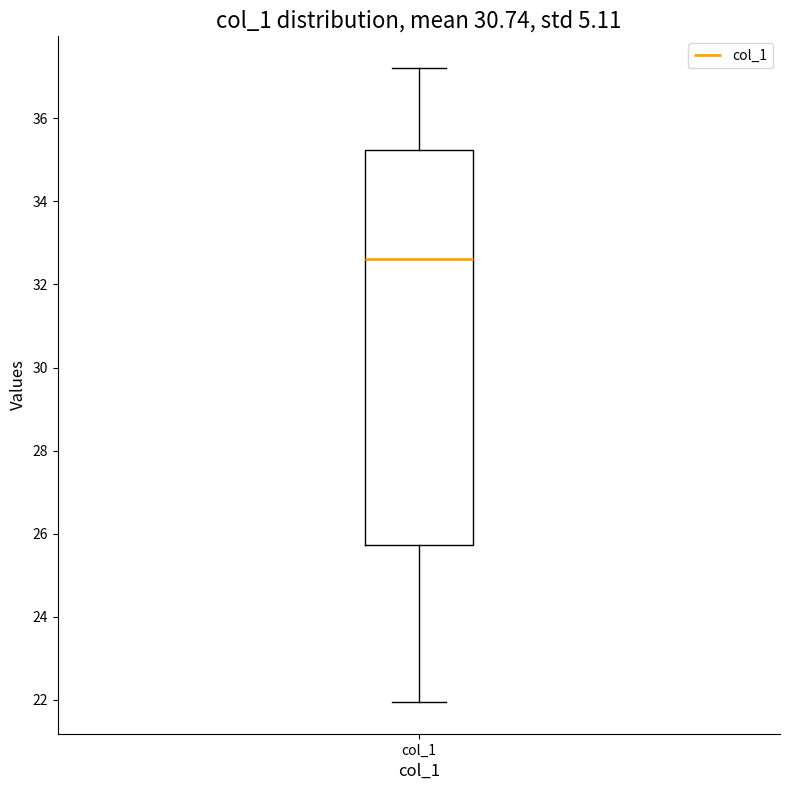

Where does the lower whisker of the box for col_1 end on the y-axis? The values are not printed on the chart, so give them approximately, as read against the axis.

22.0